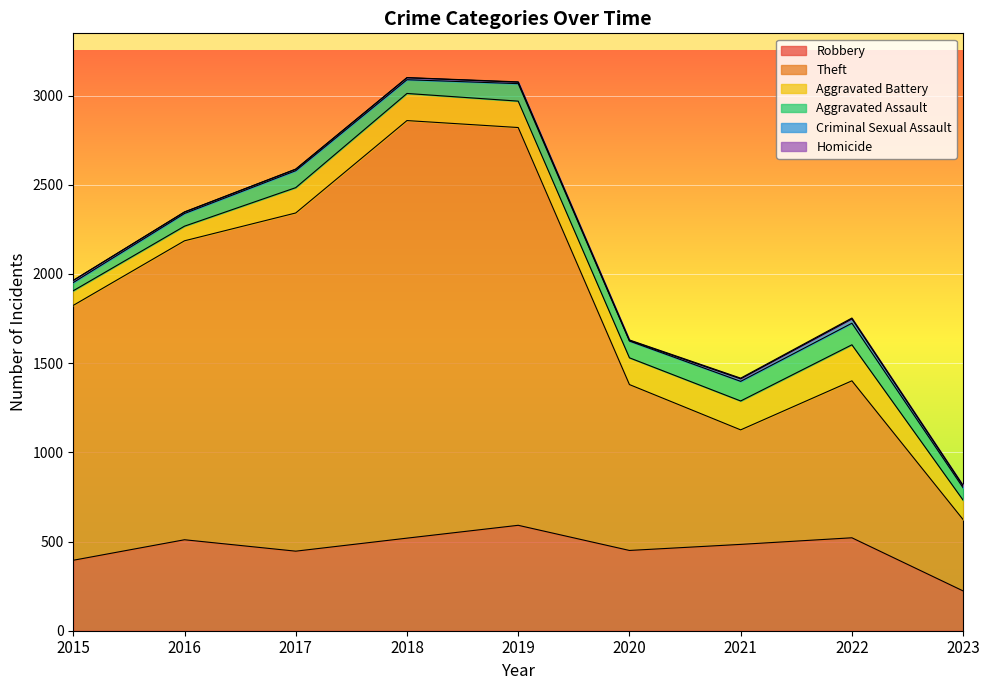

At which category does Robbery reach its first local valley?

2017